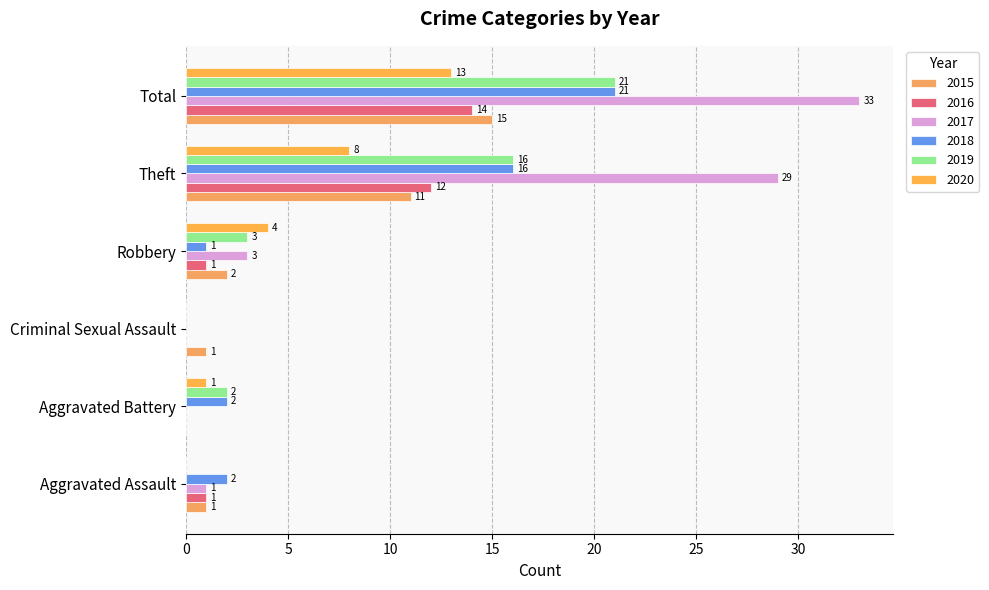

How many series are shown in this chart?

6